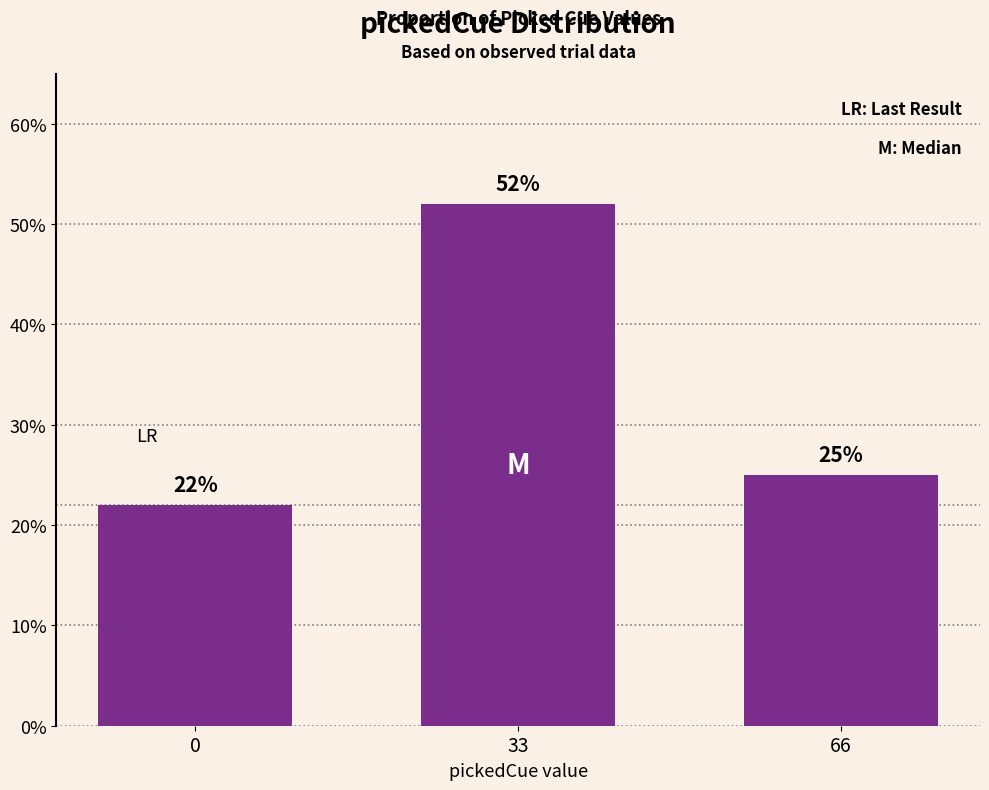

Rank the categories by value from highest to lowest.

33, 66, 0